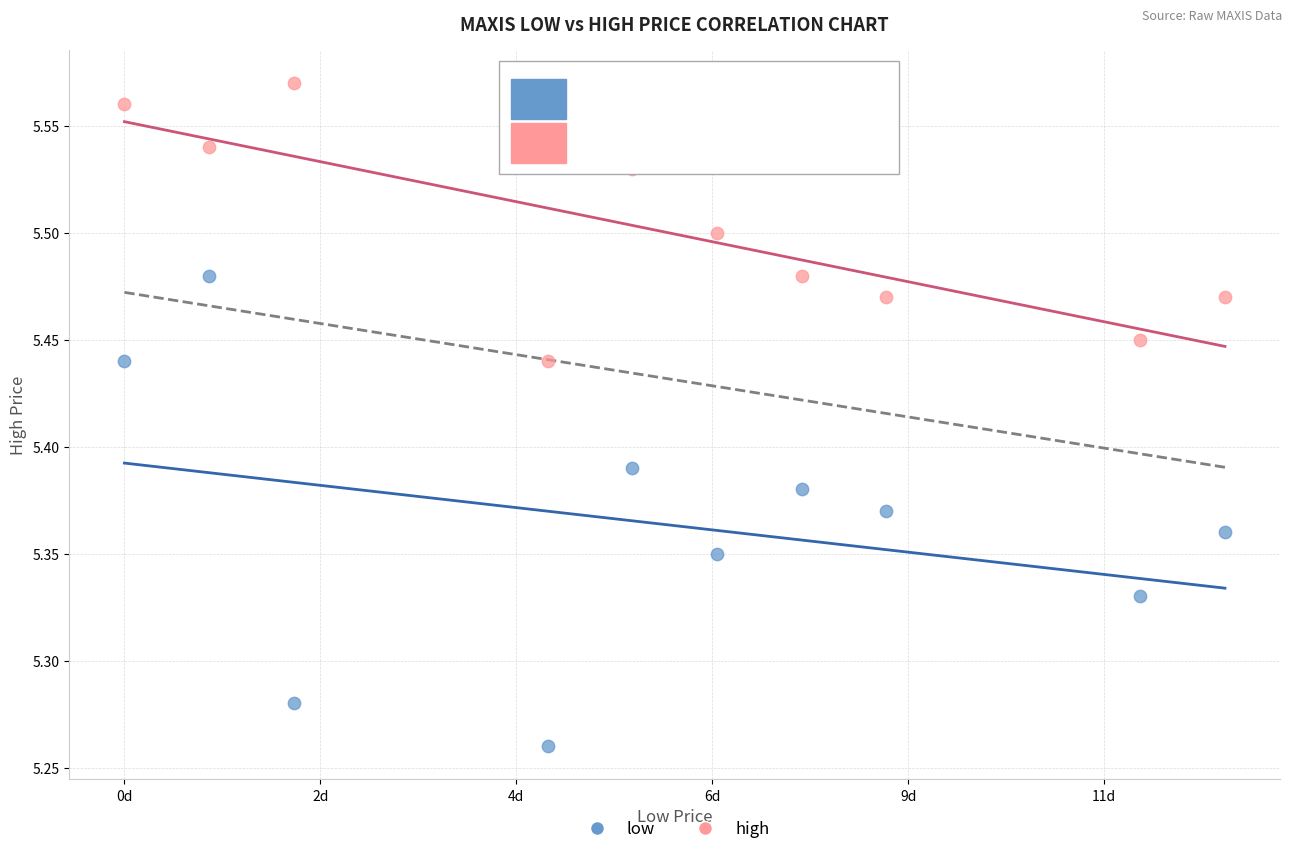

Which series reaches the maximum Y coordinate?

high